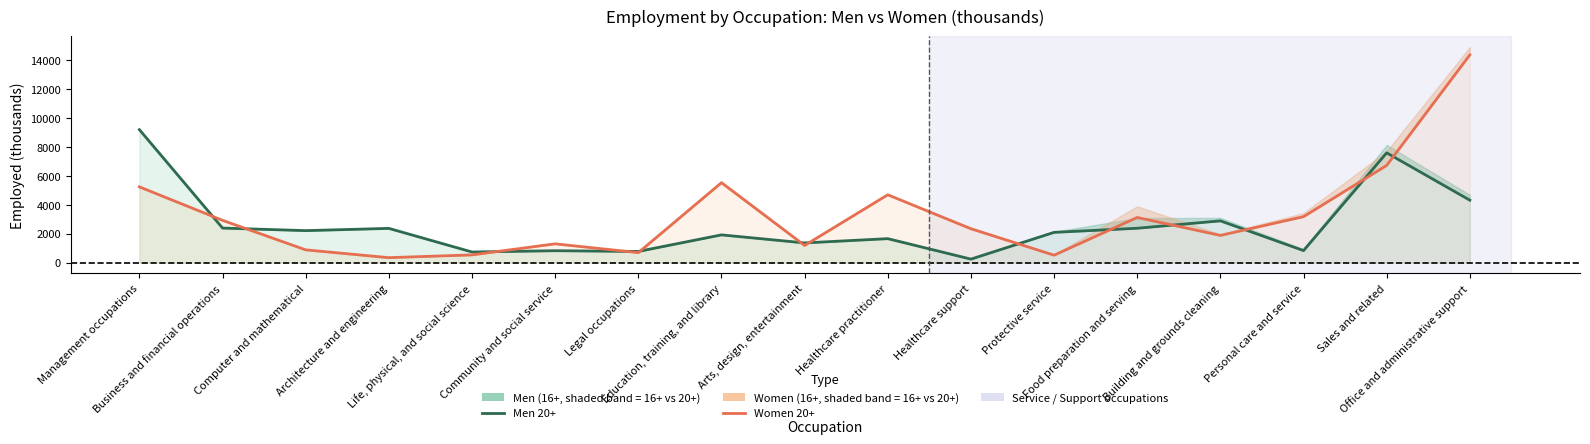

Does the chart have visible grid lines?

No